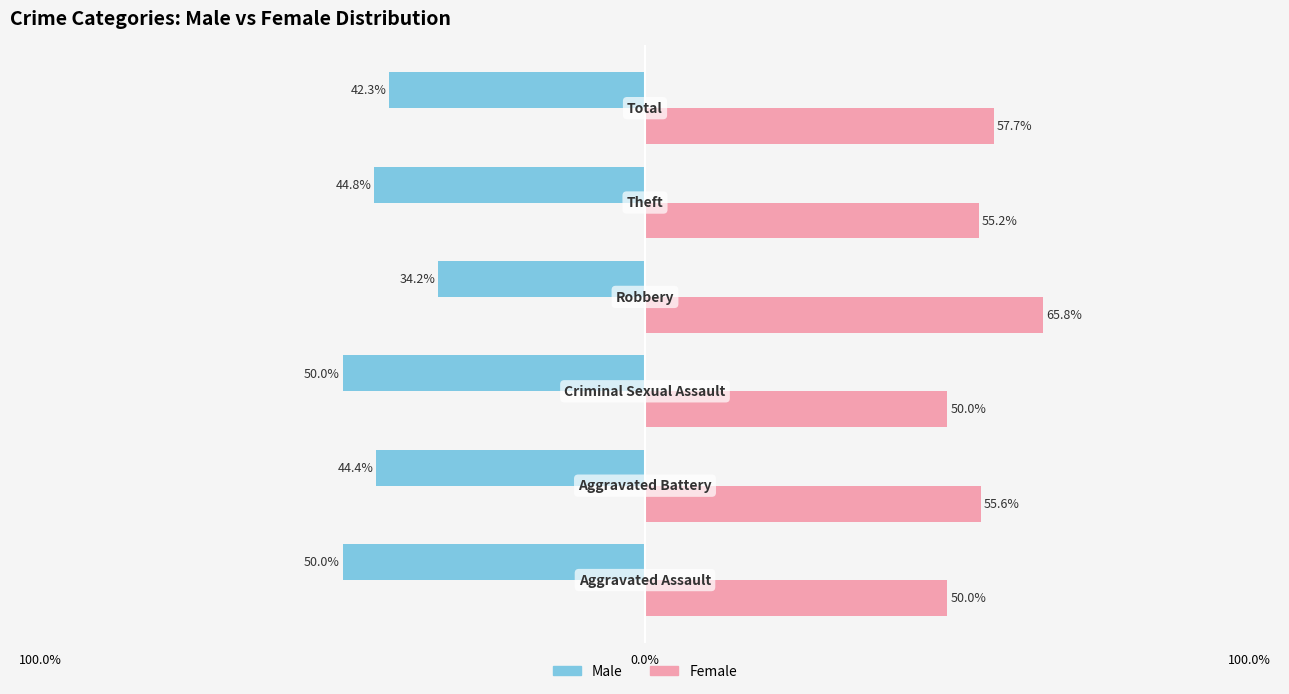

What are all the series names shown in the legend?

Male, Female